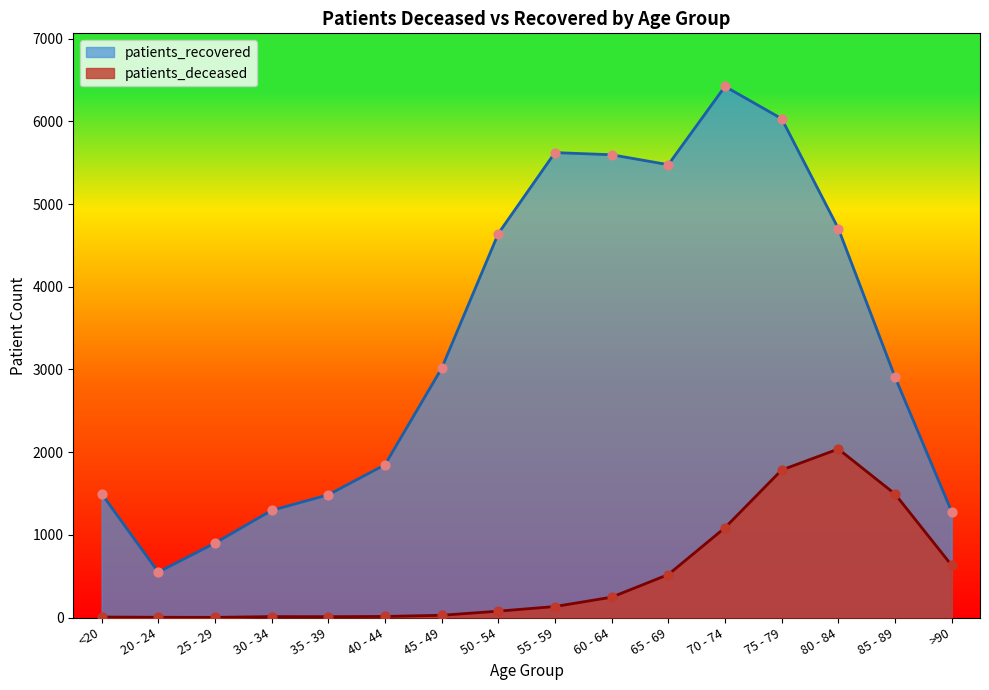

Which series contains the lowest Y value?

patients_deceased